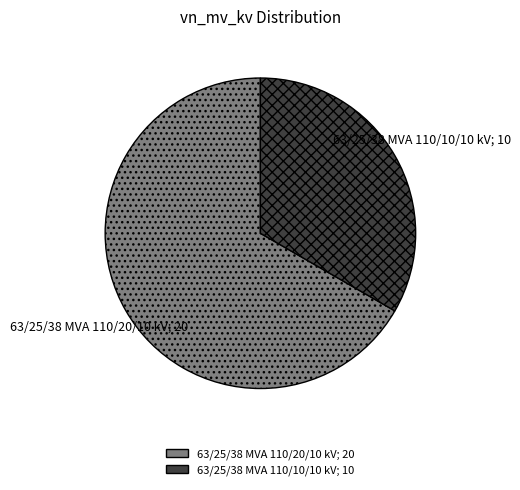

True or false: 63/25/38 MVA 110/20/10 kV accounts for 77% of the total.

False